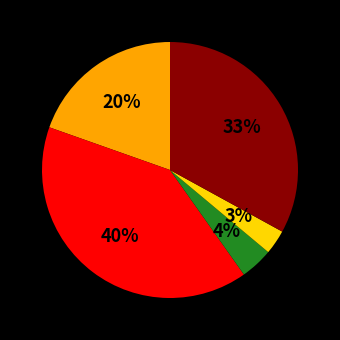

To the nearest percent, what is the average slice percentage?

20%